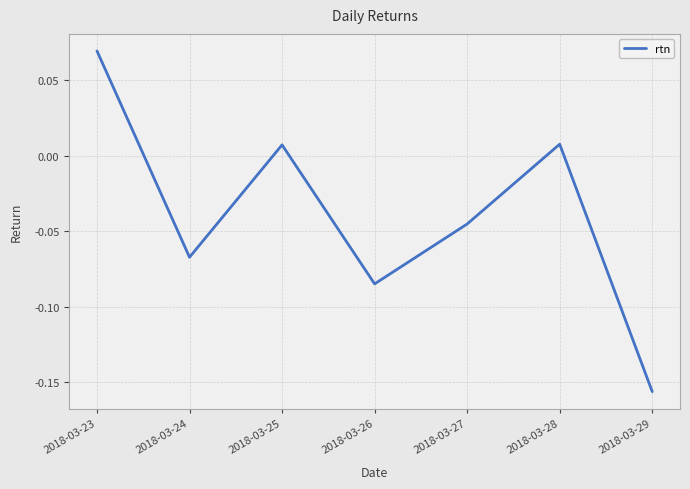

Between 2018-03-24 and 2018-03-23, which is larger?

2018-03-23